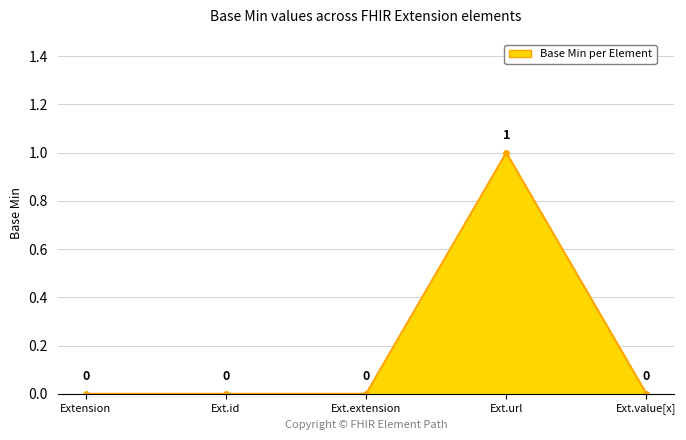

Which label corresponds to the largest value in the chart?

Ext.url